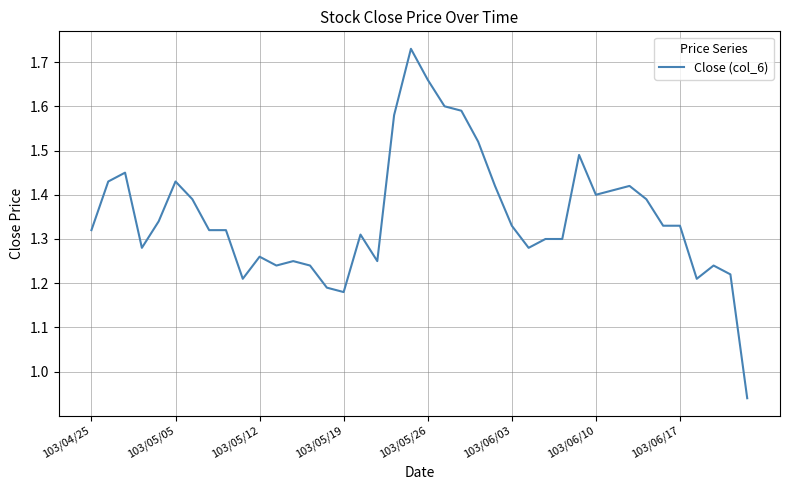

What is the difference between the maximum and minimum values?

0.8